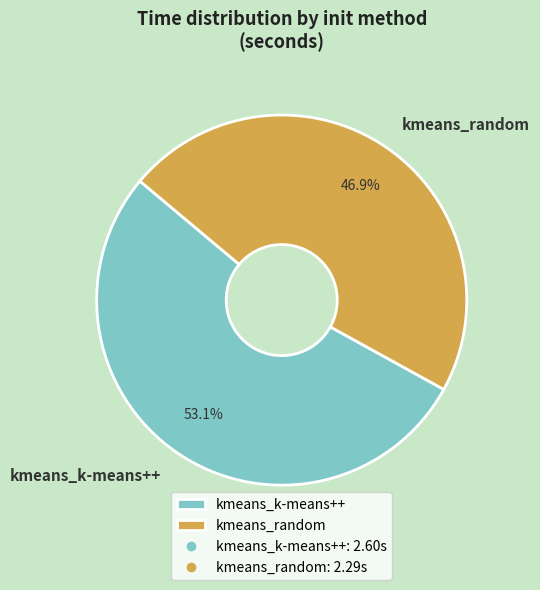

What is the smallest slice in the pie chart?

kmeans_random